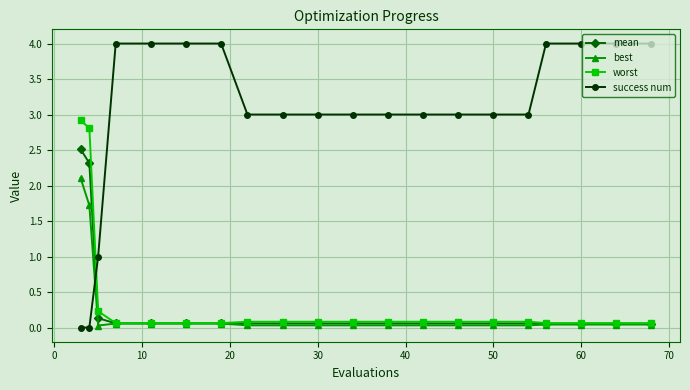

Which series has the largest total across all categories?

success num